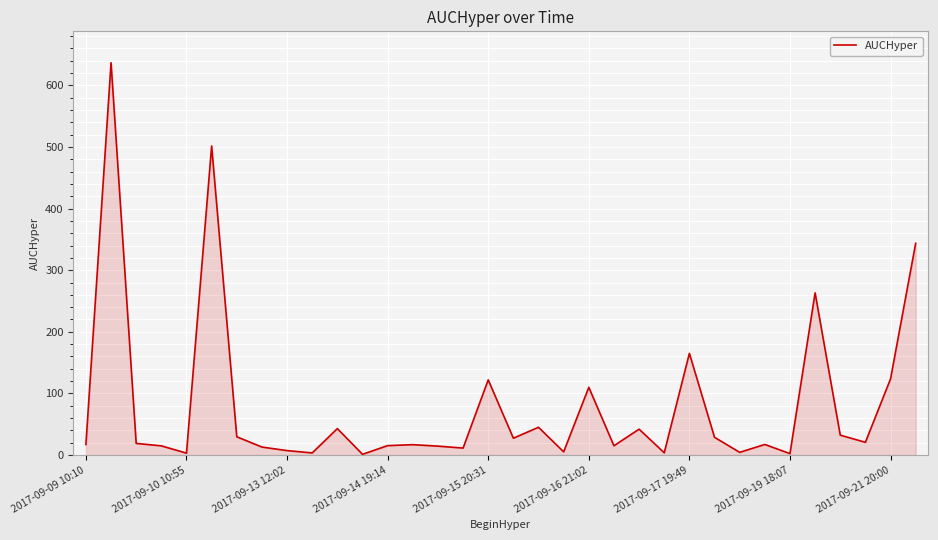

What is the maximum value shown in the chart?

636.8